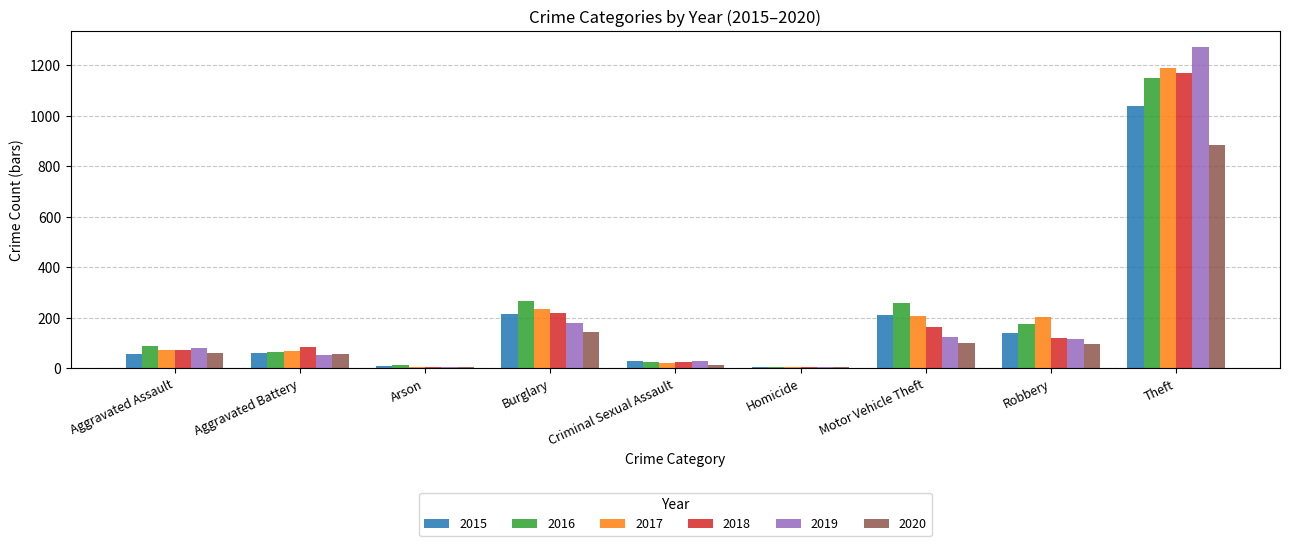

The value of 2020 at Theft is 884. True or false?

True